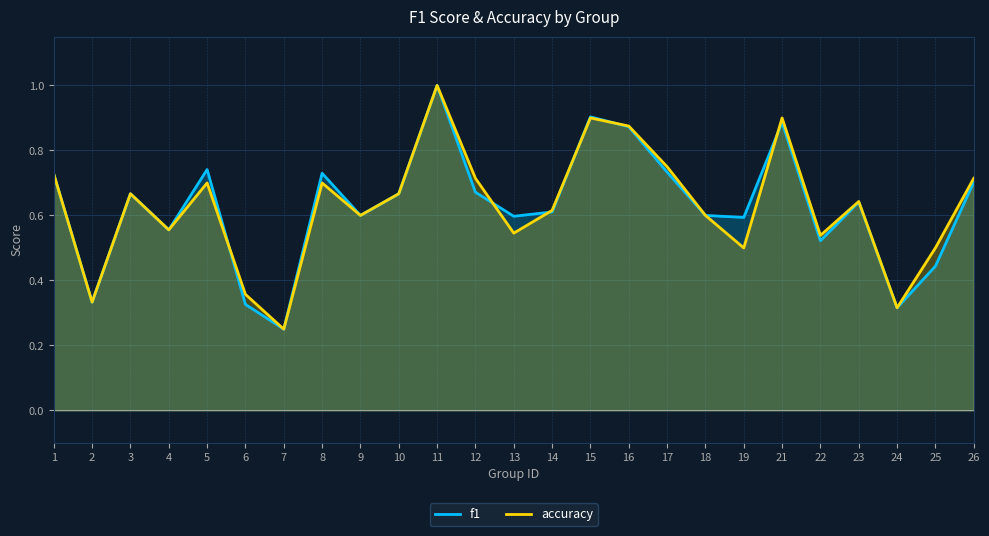

What is the average value of the accuracy series?

0.6